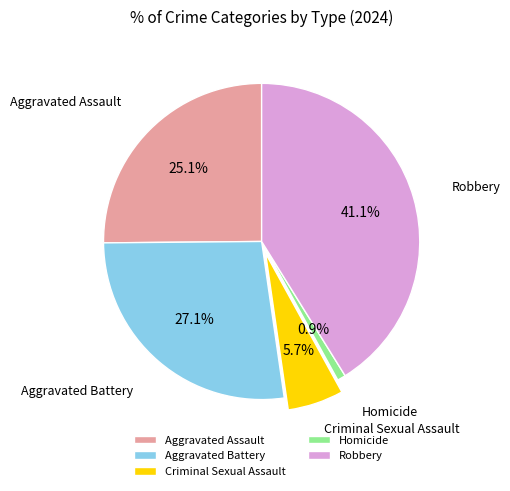

To the nearest percent, what percentage of the pie is Aggravated Assault?

25%